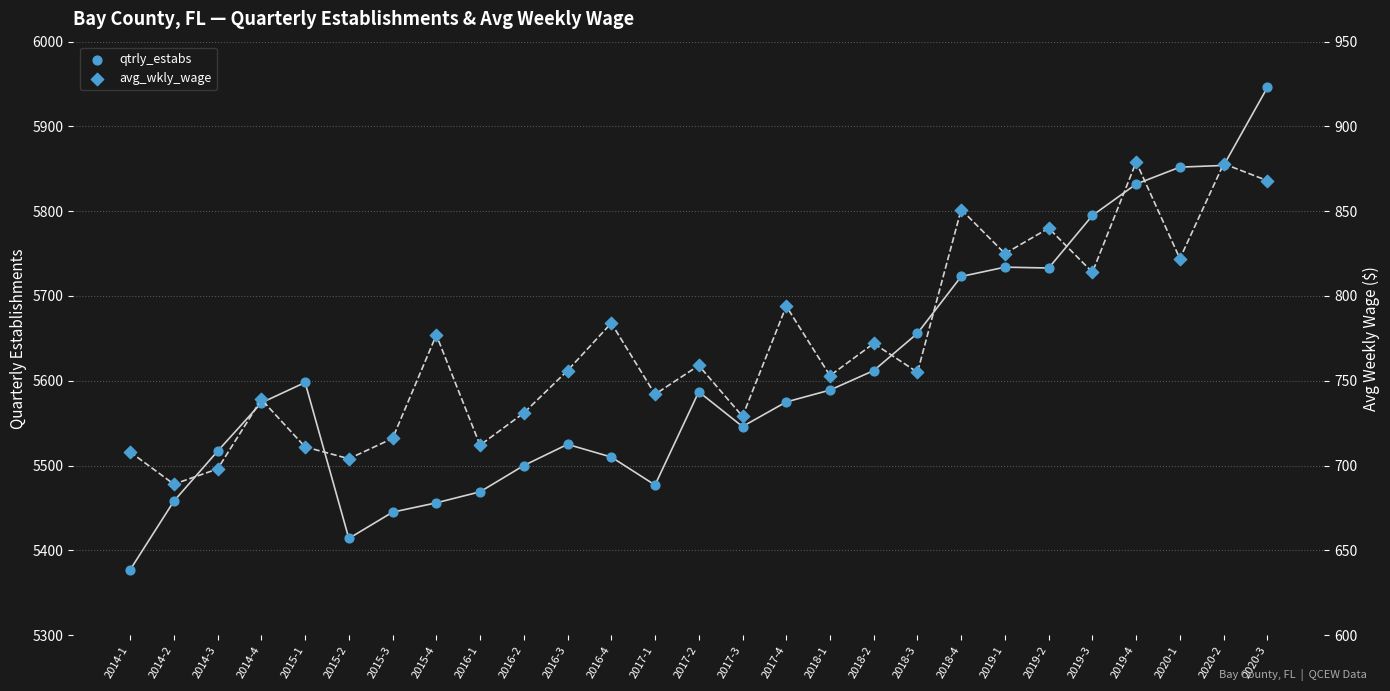

At how many categories does at least one series exceed 1933?

27